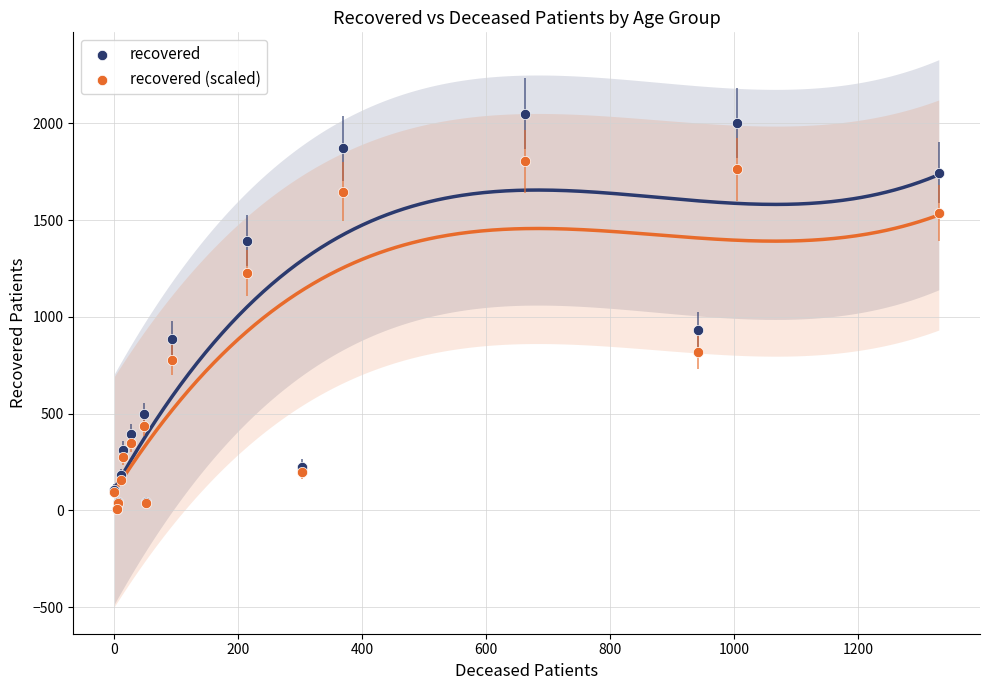

What are all the series names shown in the legend?

recovered, recovered (scaled)